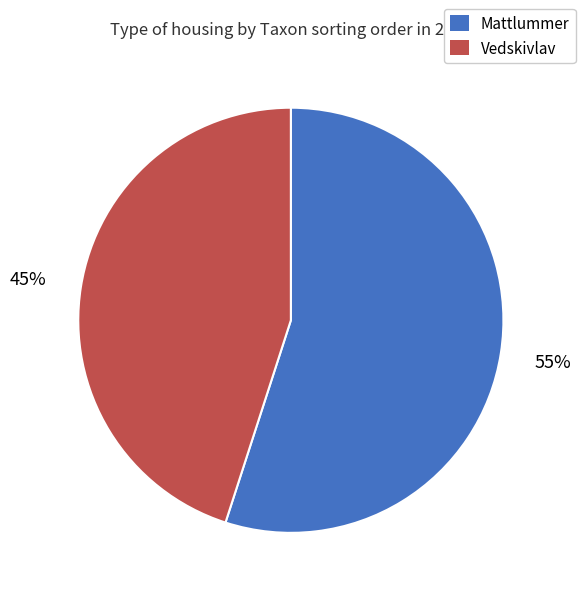

Which has a higher value, Mattlummer or Vedskivlav?

Mattlummer